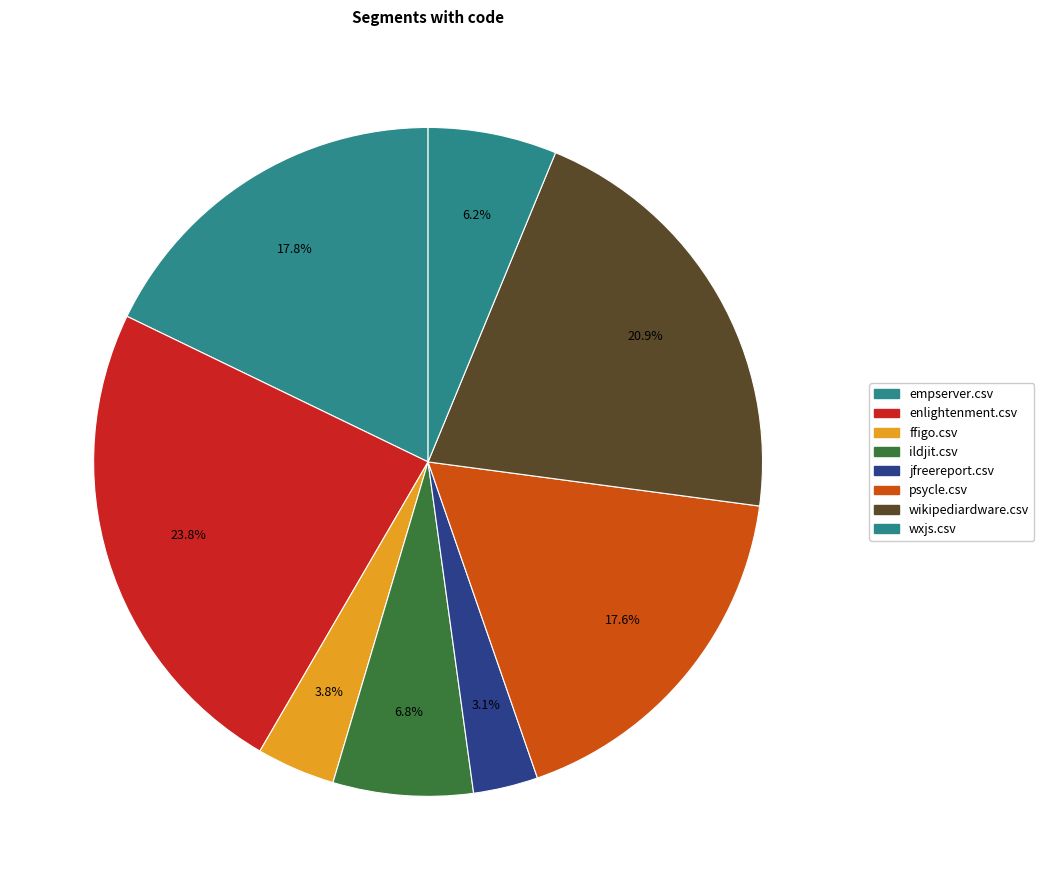

To the nearest percent, what portion does wikipediardware.csv represent?

21%